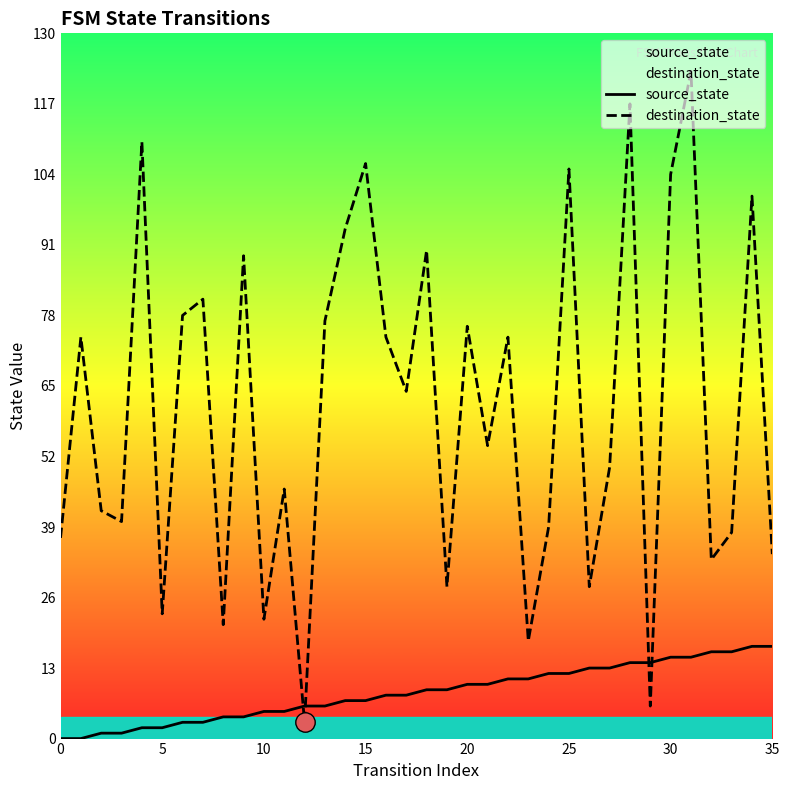

True or false: source_state and destination_state intersect in this chart.

True